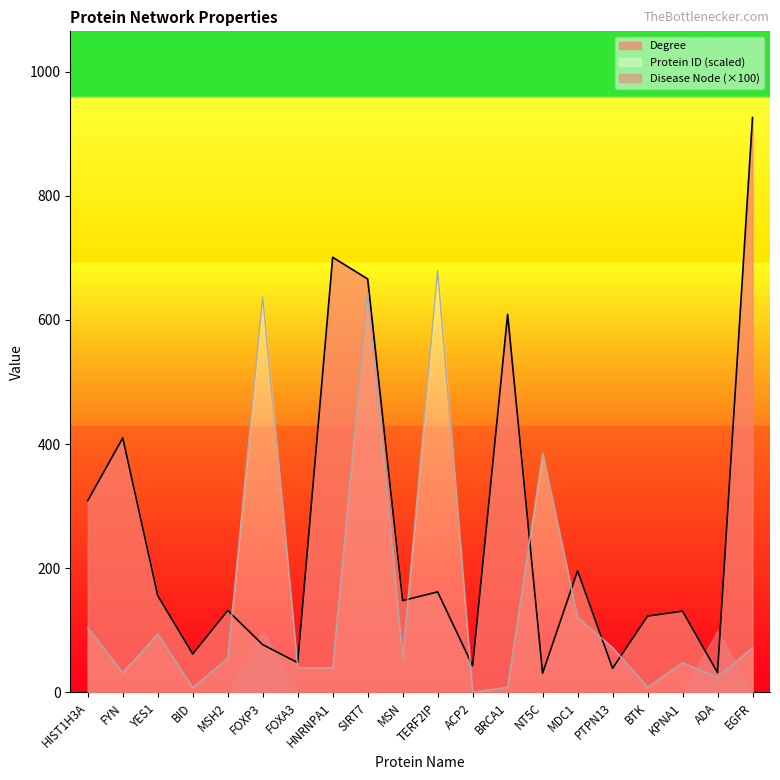

What is the value of the Protein ID point at the 9th from the left?

644.3